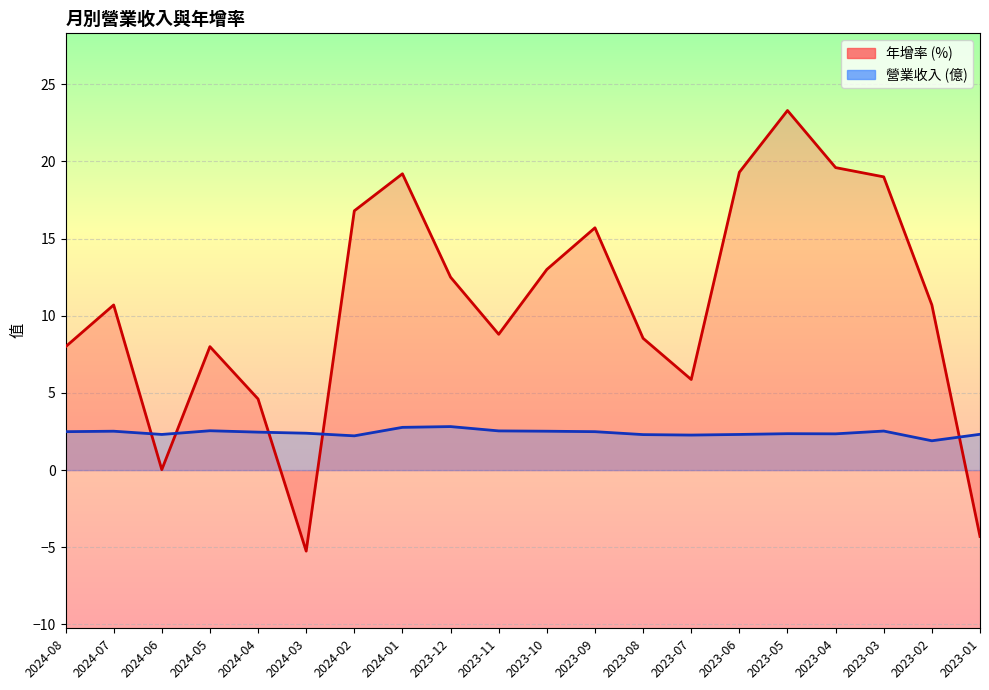

What value does the 營業收入(億) series have at 2024-05?

2.5